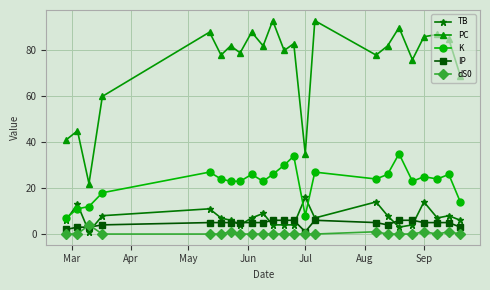

What is the value of the PC point at the 20th from the left?

86